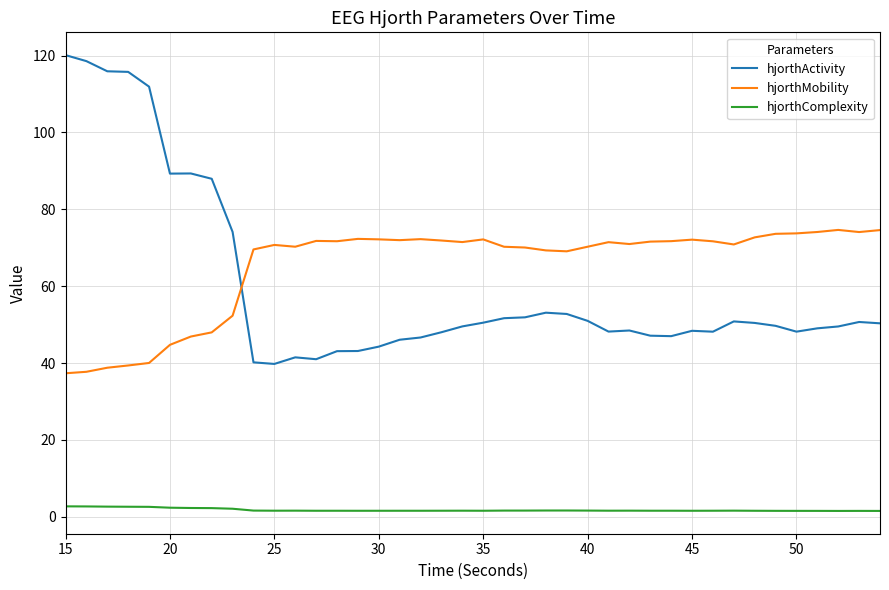

What is the difference between the maximum and minimum values in the hjorthMobility series?

37.3